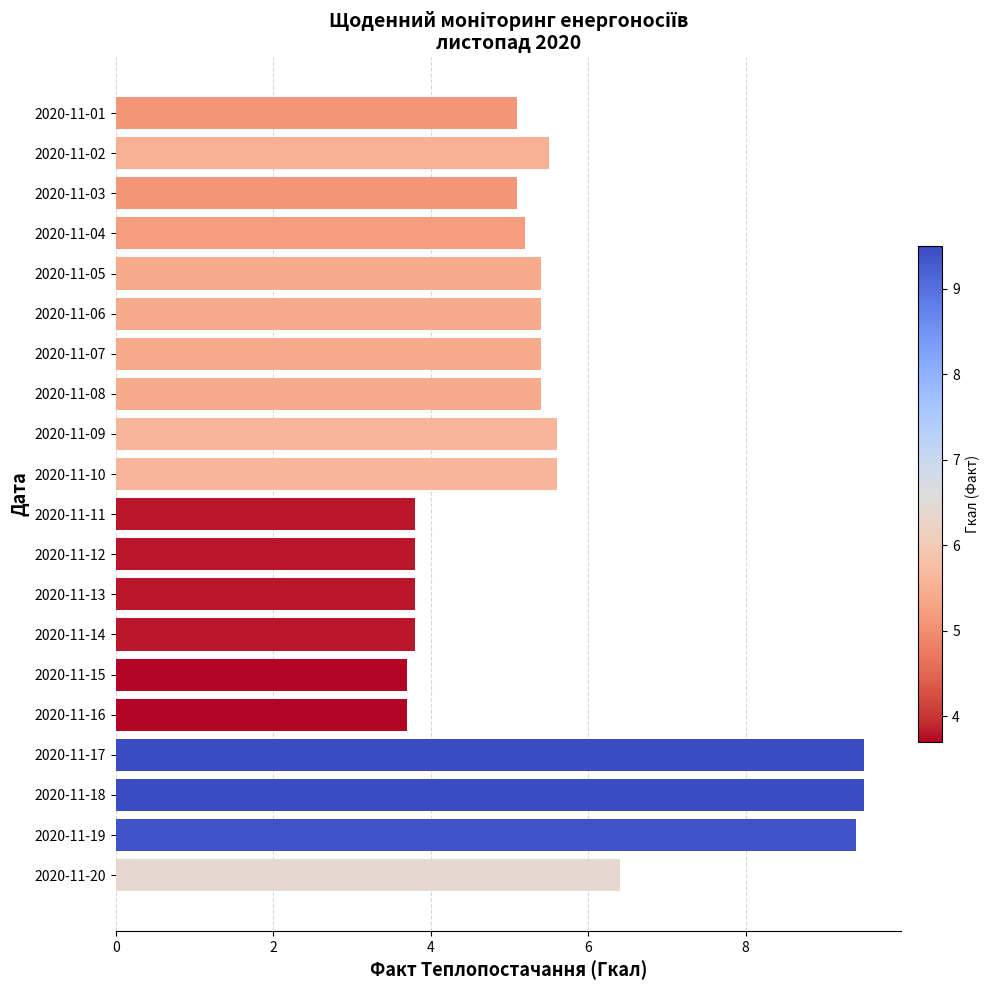

Reading top to bottom, list all the values displayed in this chart.

5.1	5.5	5.1	5.2	5.4	5.4	5.4	5.4	5.6	5.6	3.8	3.8	3.8	3.8	3.7	3.7	9.5	9.5	9.4	6.4